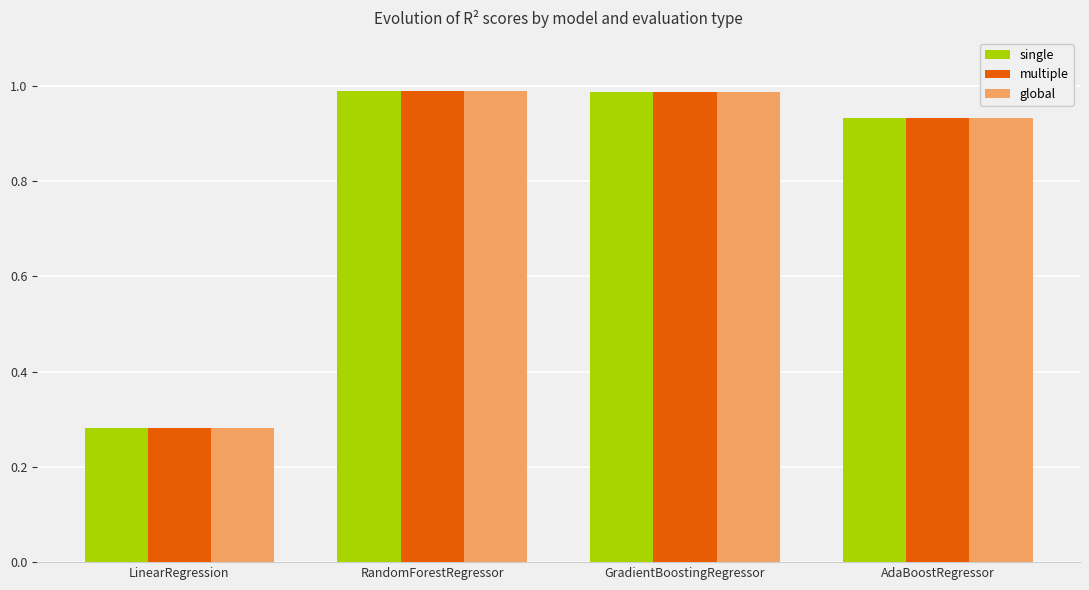

Where is multiple nearest to the value 0?

LinearRegression